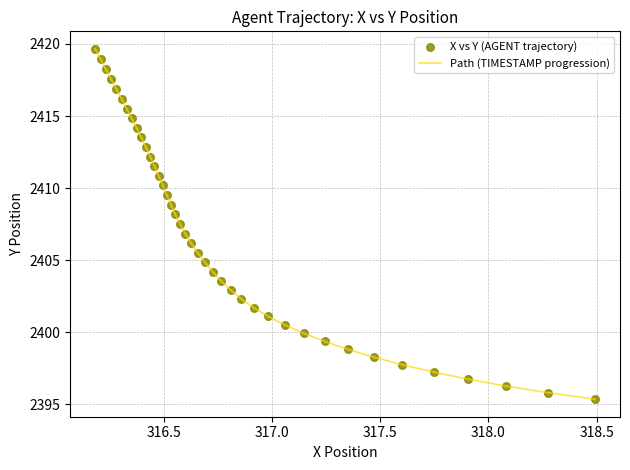

What is the difference between the maximum and minimum values?

24.3